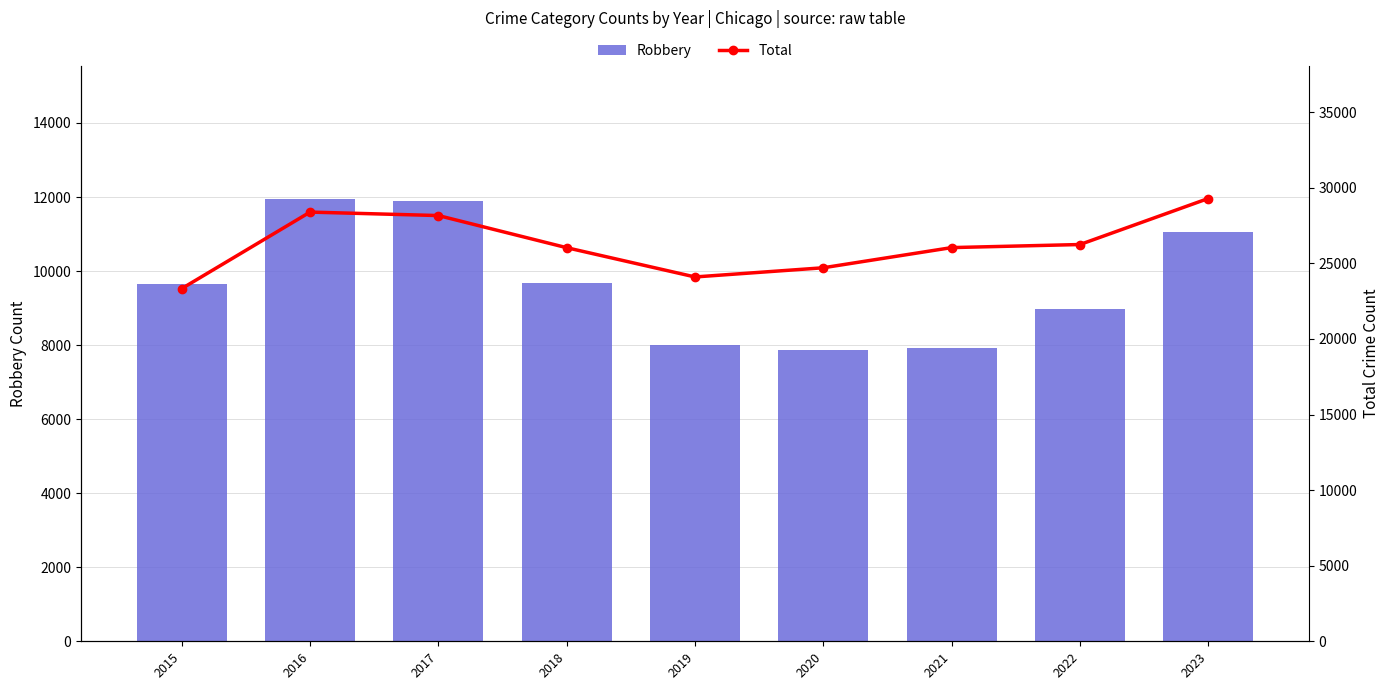

Which series has the widest spread of values?

Total